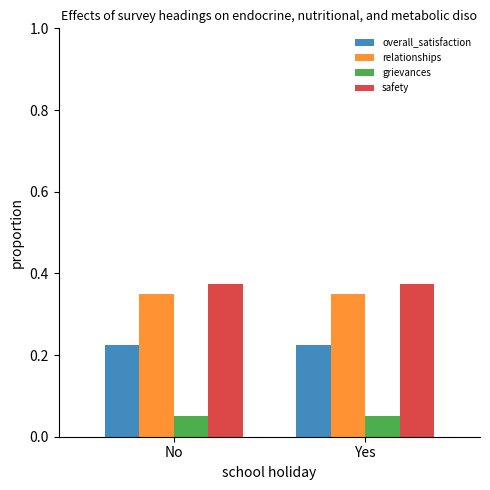

At No, list the series in order from smallest to largest.

grievances, overall_satisfaction, relationships, safety